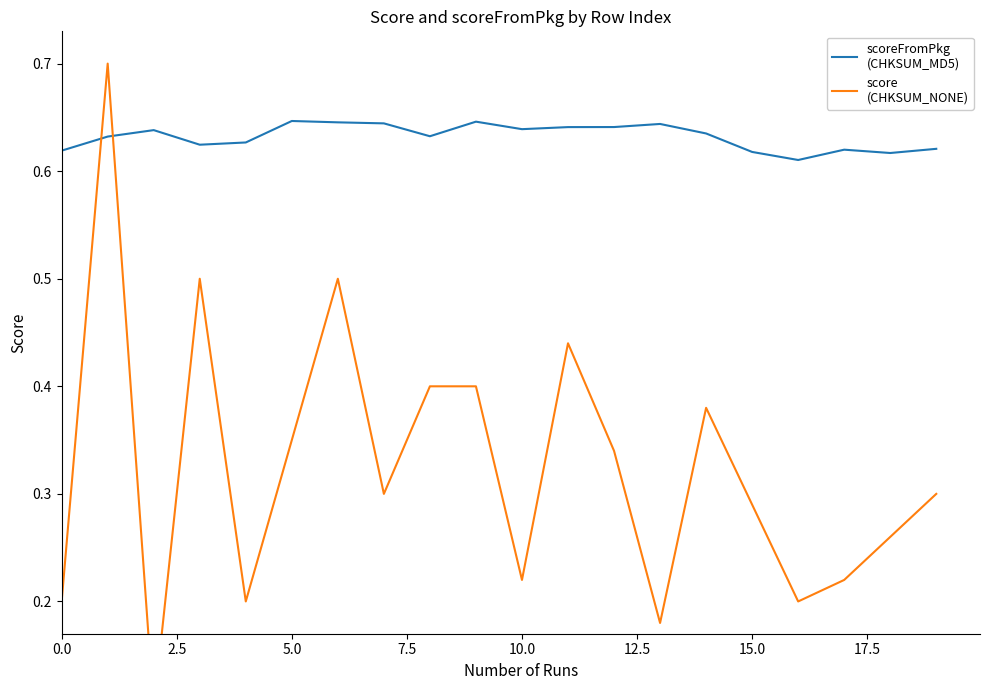

How many lines are shown in the chart?

2